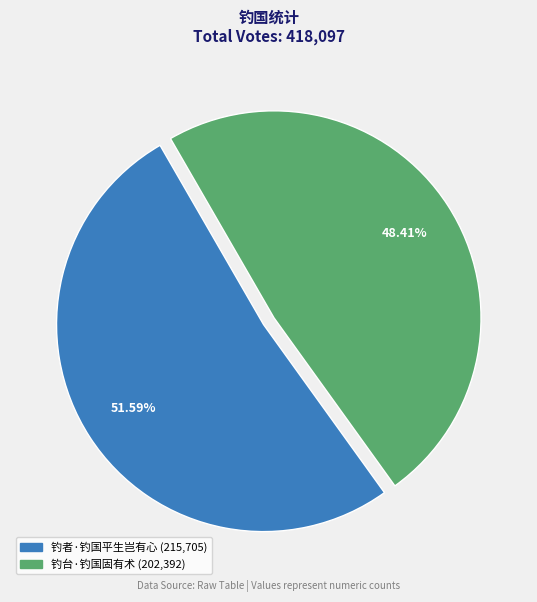

What is the ratio of the value at 钓者·钓国平生岂有心 to the value at 钓台·钓国固有术?

1.1